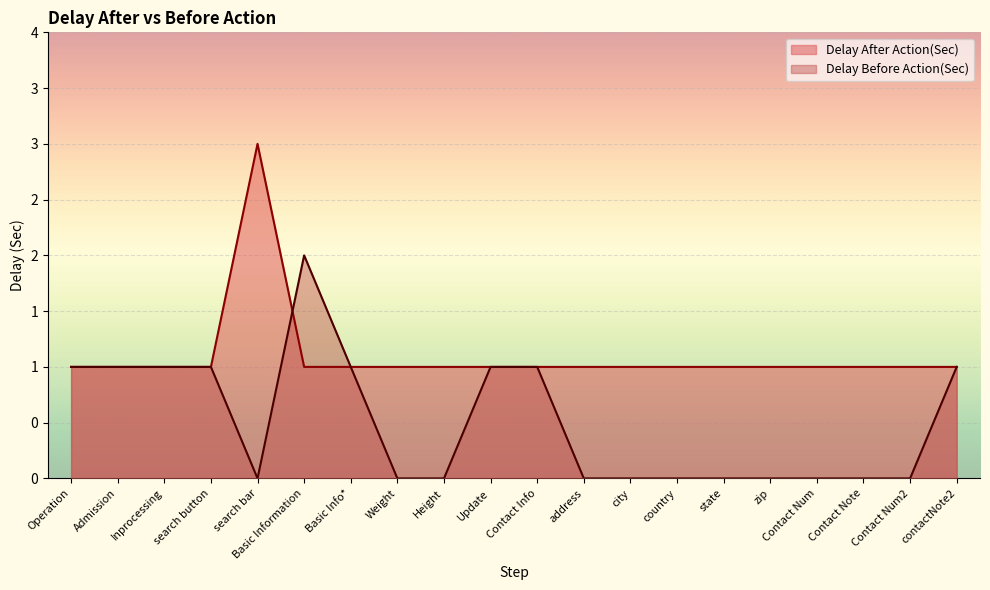

What is the label of the 19th point from the right?

Admission